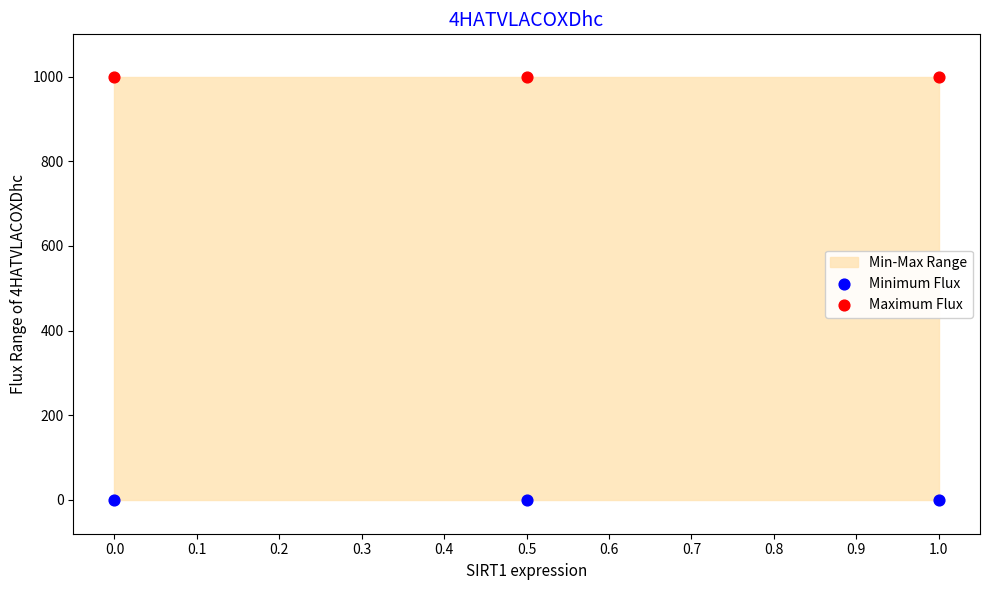

Which series reaches the maximum Y coordinate?

Maximum Flux